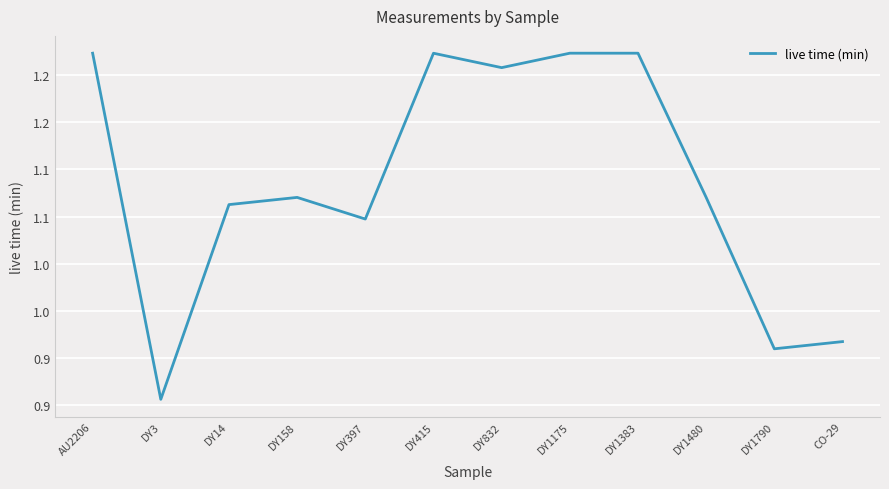

True or false: the data has more than 1 interior local peaks.

True